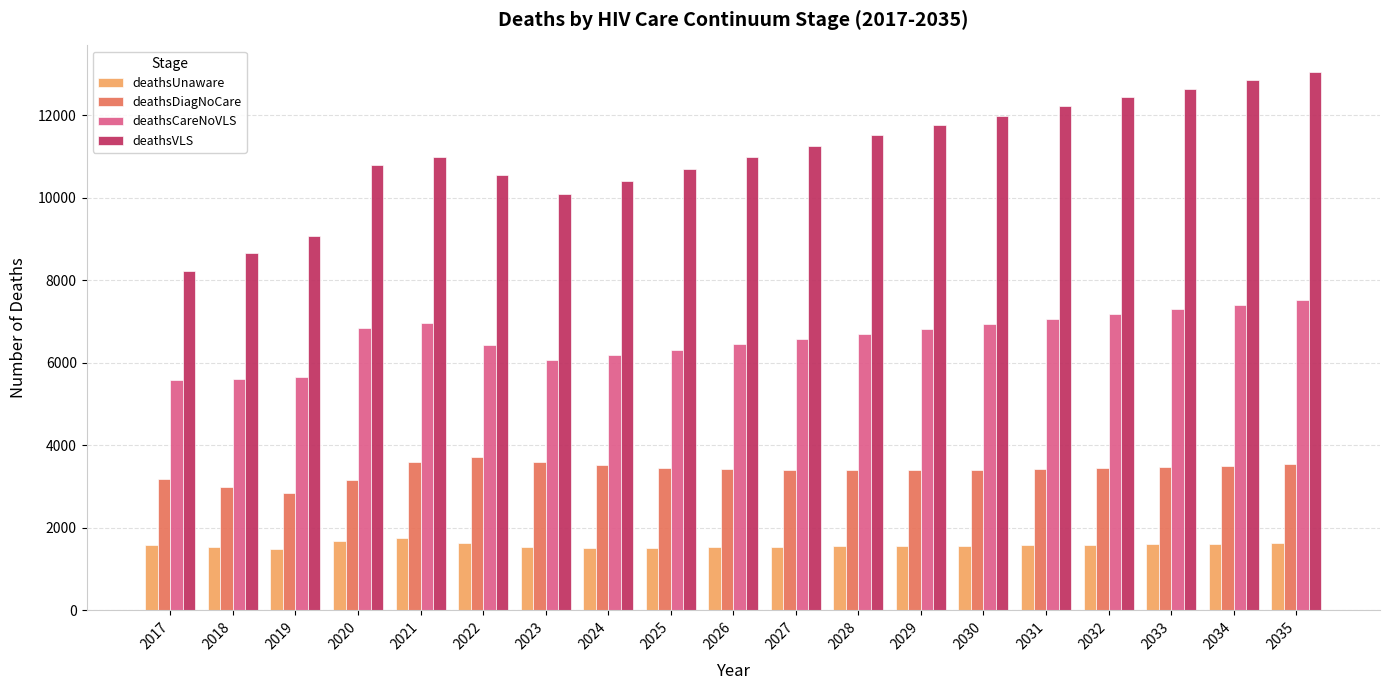

What is the maximum value for deathsVLS?

13040